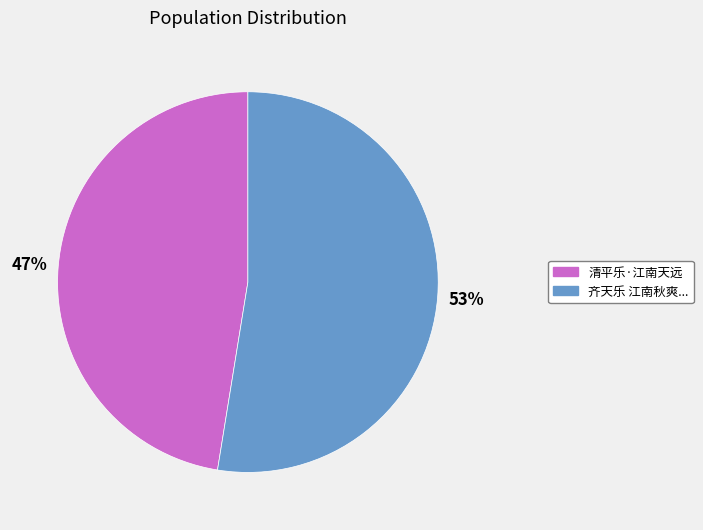

To the nearest percent, what is the average slice percentage?

50%